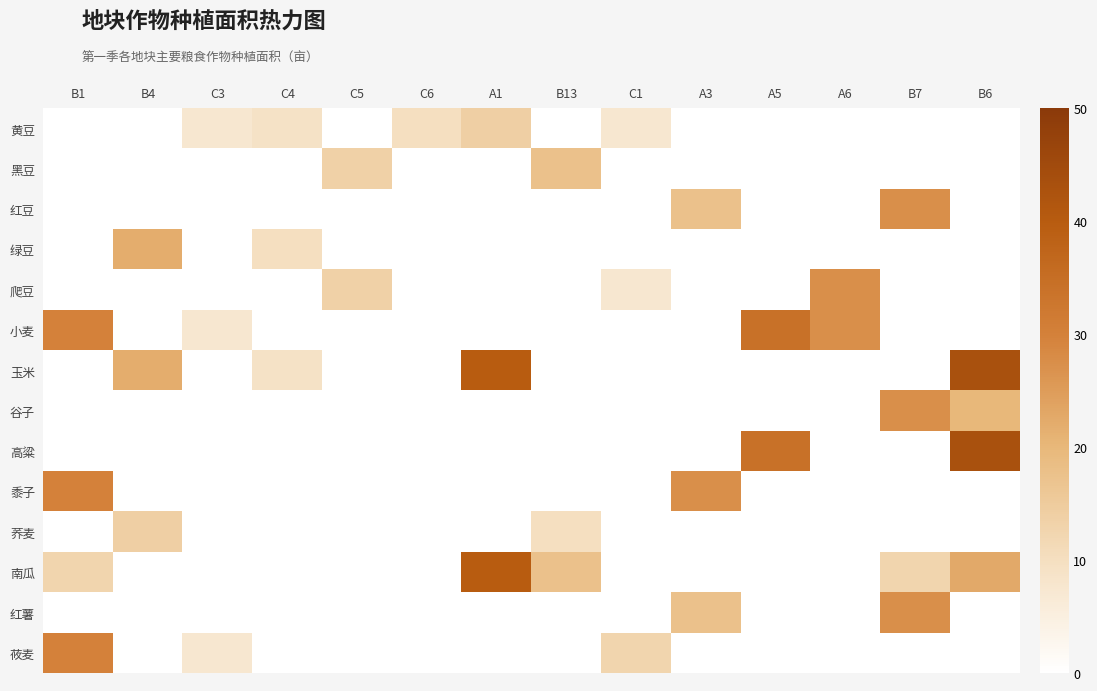

At how many categories does at least one series exceed 42?

1